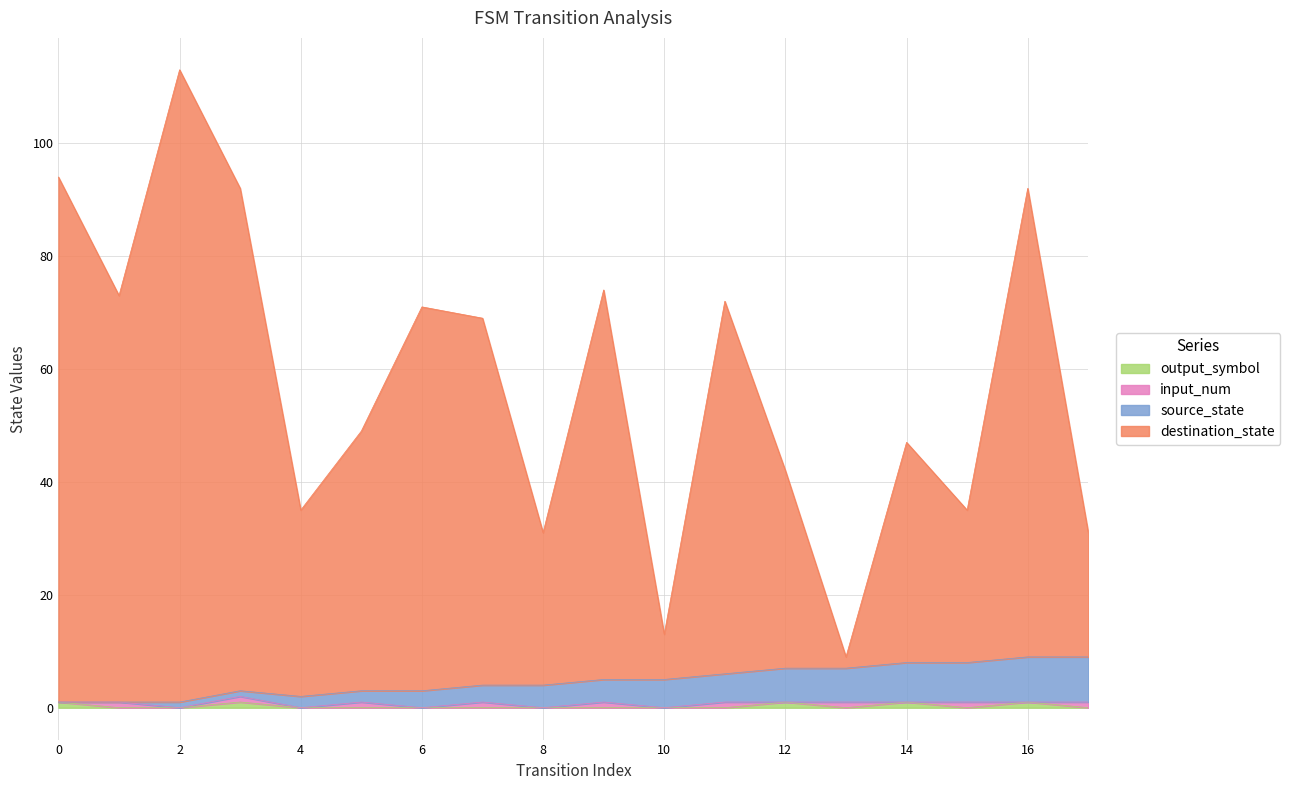

Does the chart have visible grid lines?

Yes